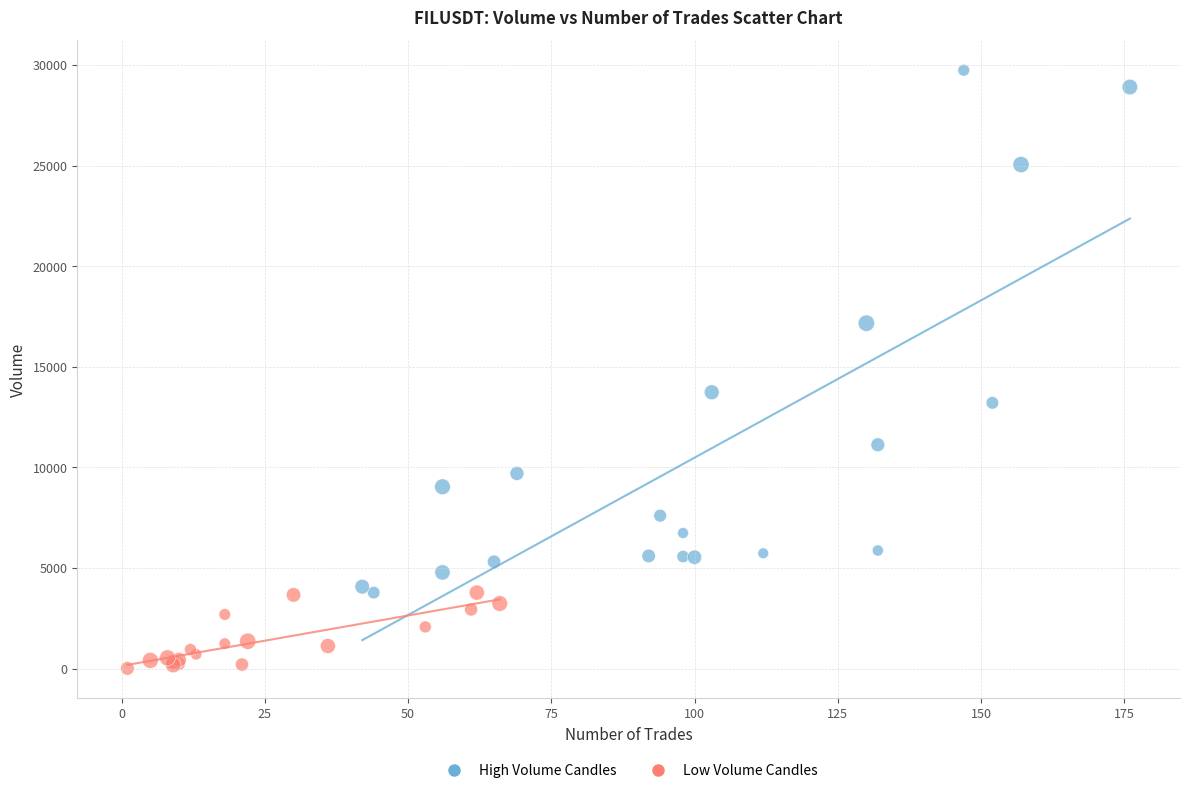

Which series contains the lowest Y value?

Low Volume Candles